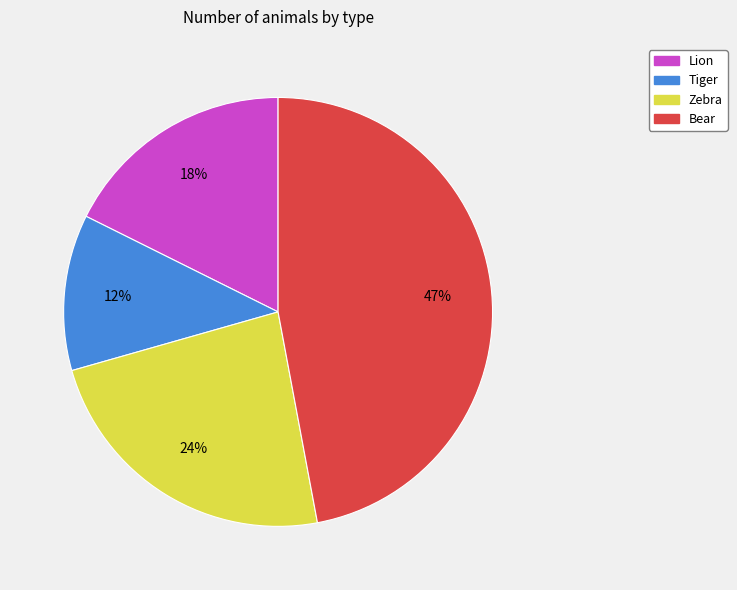

Do Tiger and Bear together represent more than half of the pie?

Yes